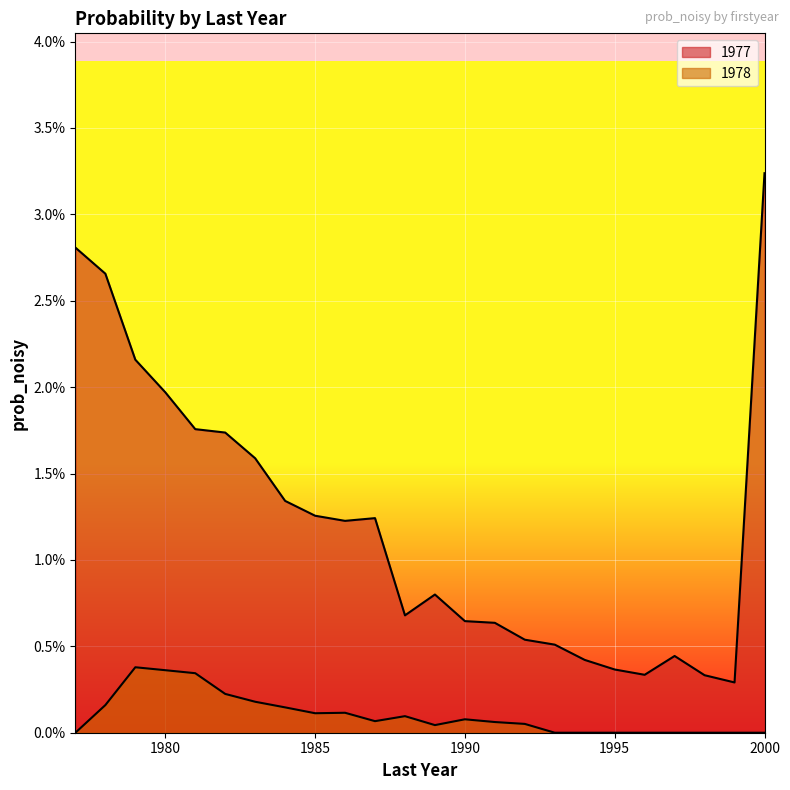

The 1978 series shows 0.0 at 2000. True or false?

True